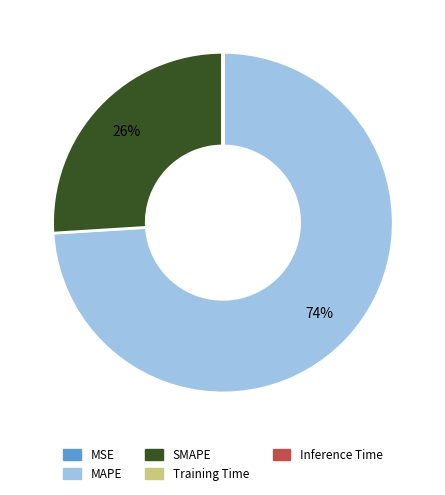

To the nearest percent, what is the average slice percentage?

20%